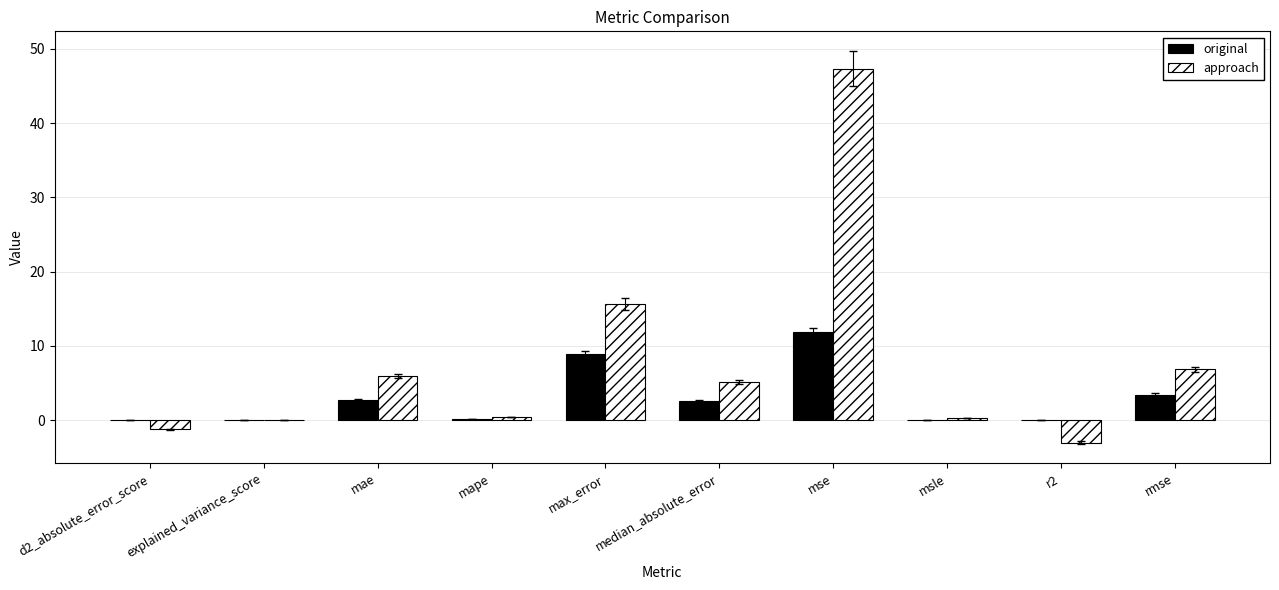

Which label corresponds to the largest value in the chart?

mse